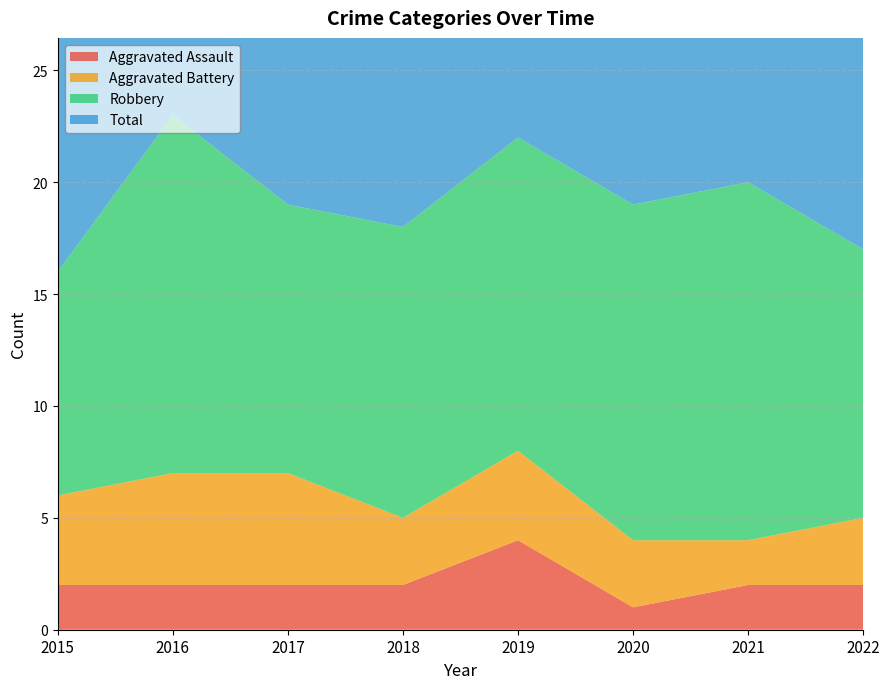

Reading right to left, transcribe all the data shown in this chart.

Aggravated Assault: 2	2	1	4	2	2	2	2
Aggravated Battery: 3	2	3	4	3	5	5	4
Robbery: 12	16	15	14	13	12	16	10
Total: 17	20	19	22	19	20	23	17